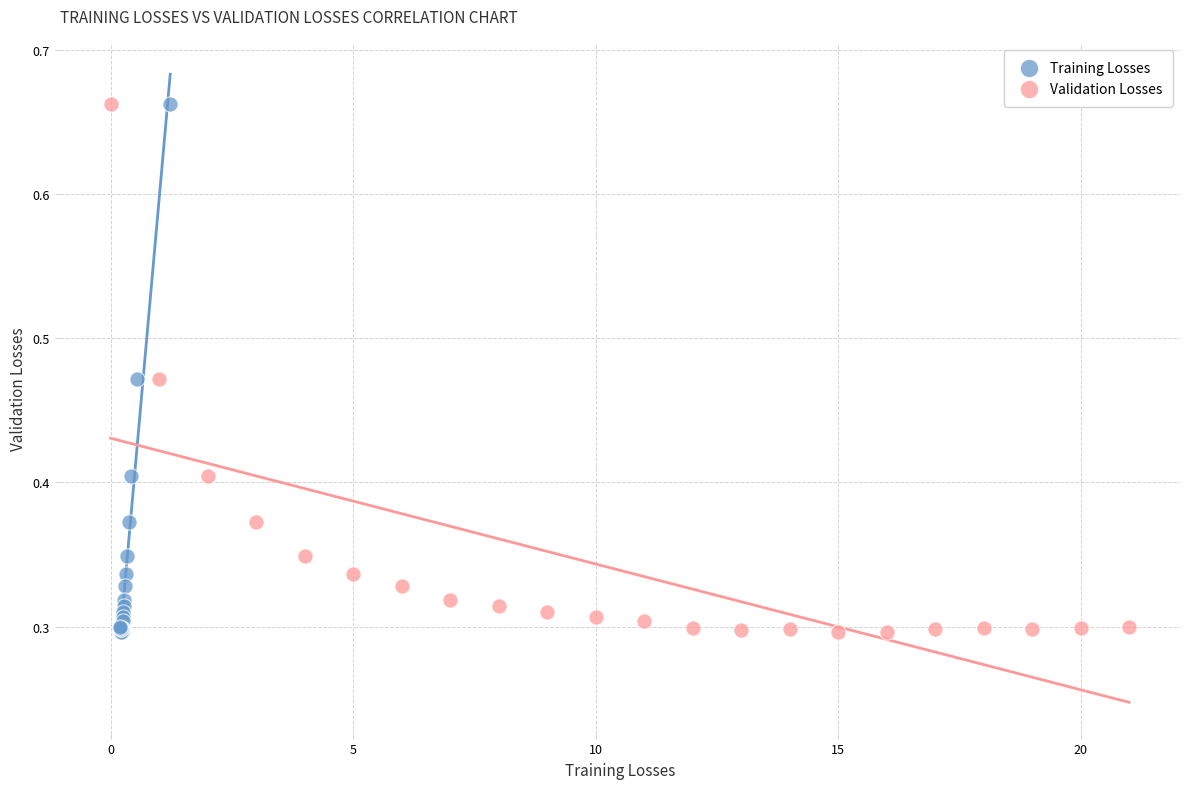

What are all the series names shown in the legend?

Training Losses, Validation Losses